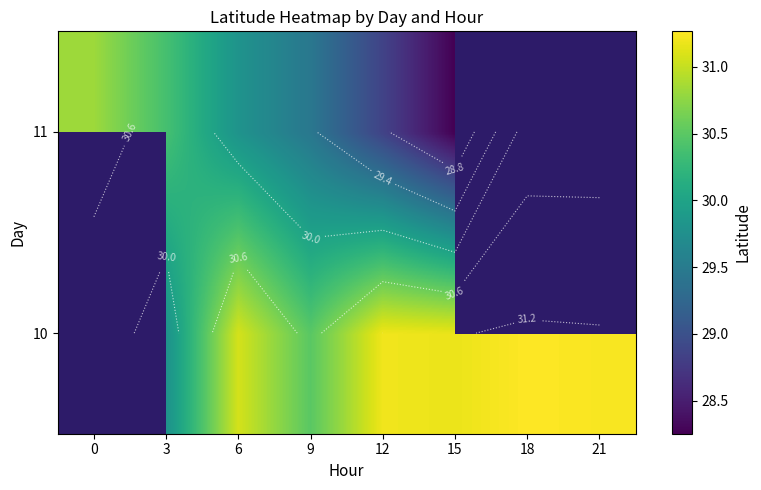

What is the spread (max minus min) of values at 3?

0.6